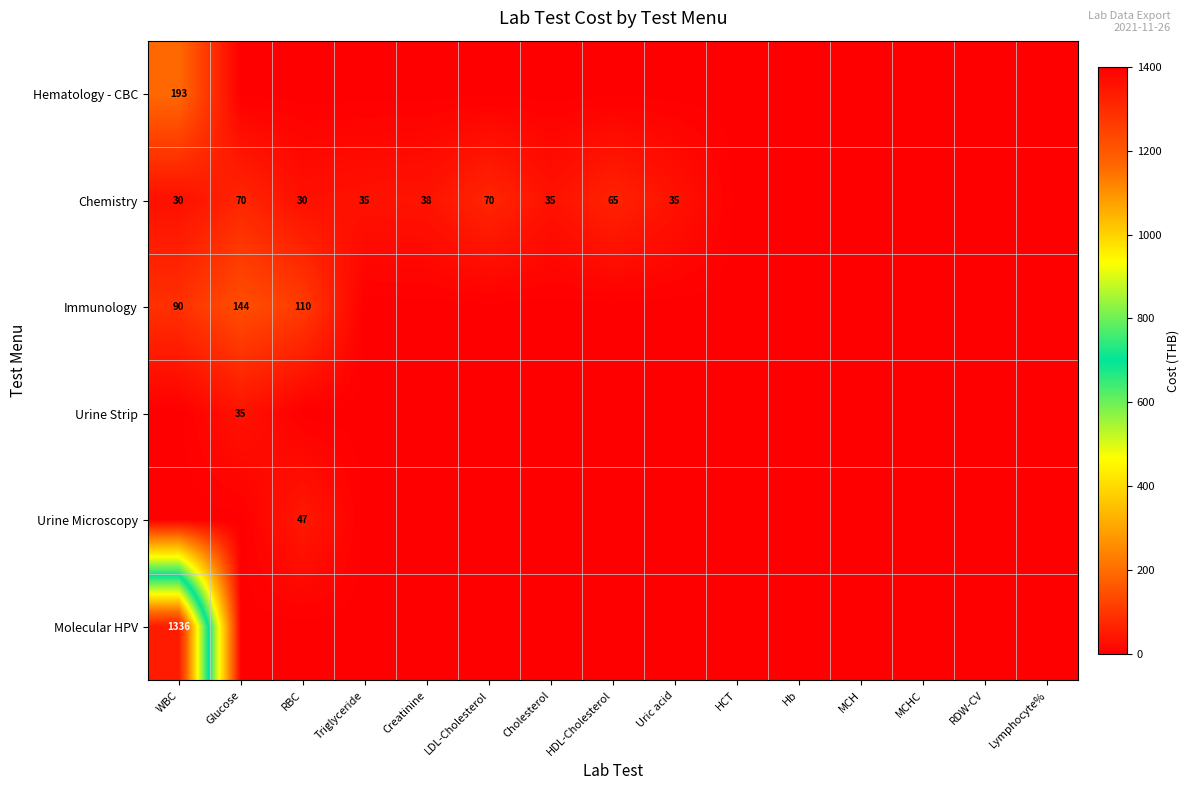

What is the sum of the Immunology values at WBC and RBC?

200